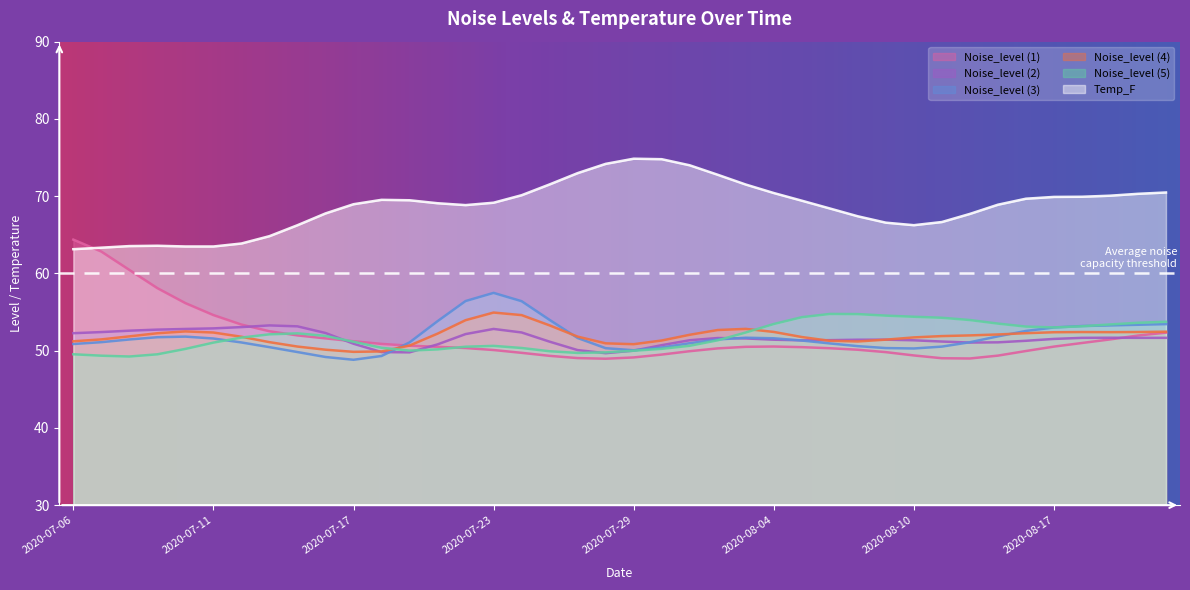

True or false: Temp_F and Noise_level (3) intersect in this chart.

False